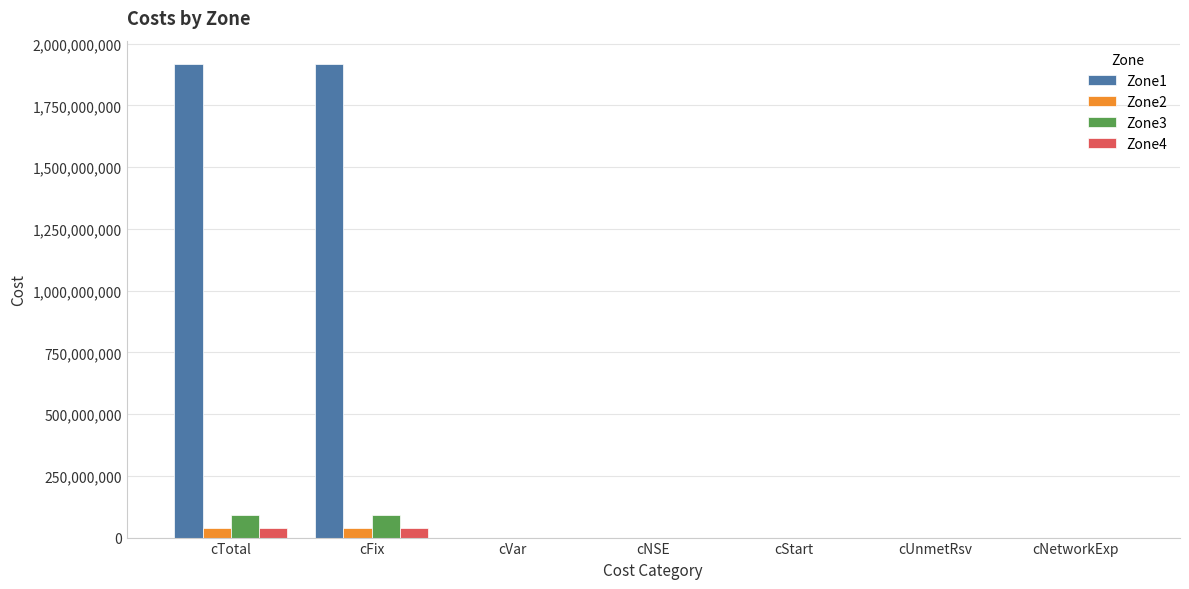

Between cTotal and cNetworkExp, which series saw the biggest shift?

Zone1